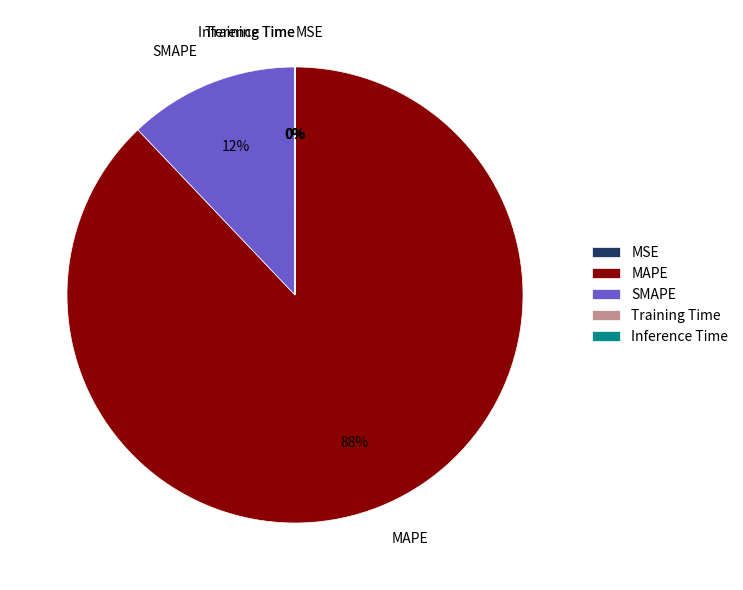

Does any single category account for the majority?

Yes